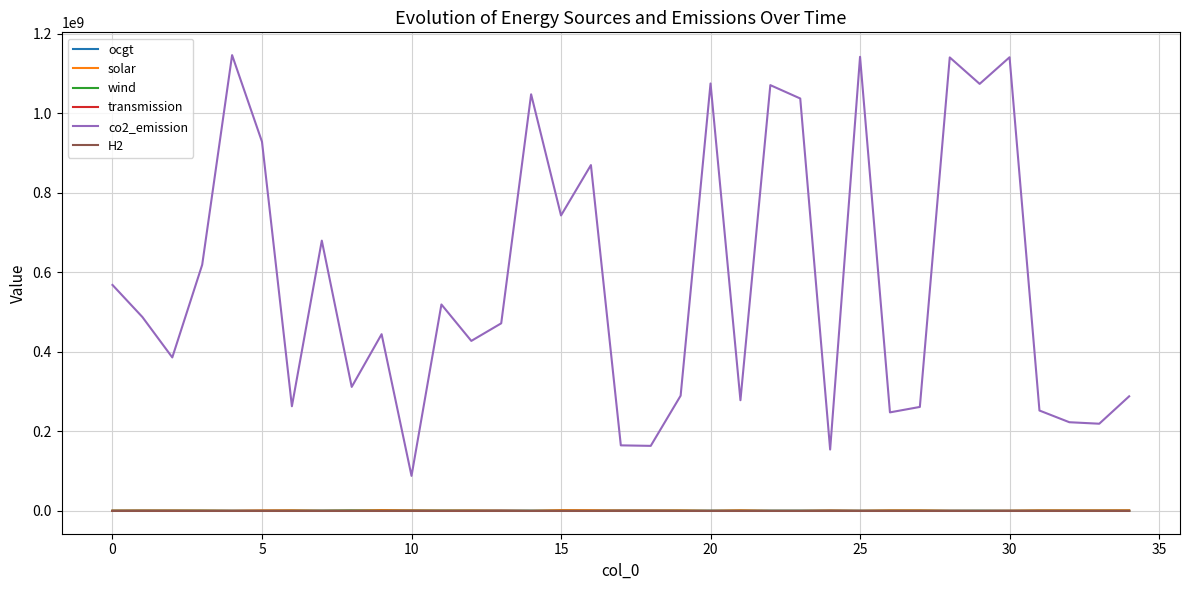

What is the minimum value for co2_emission?

88187757.9